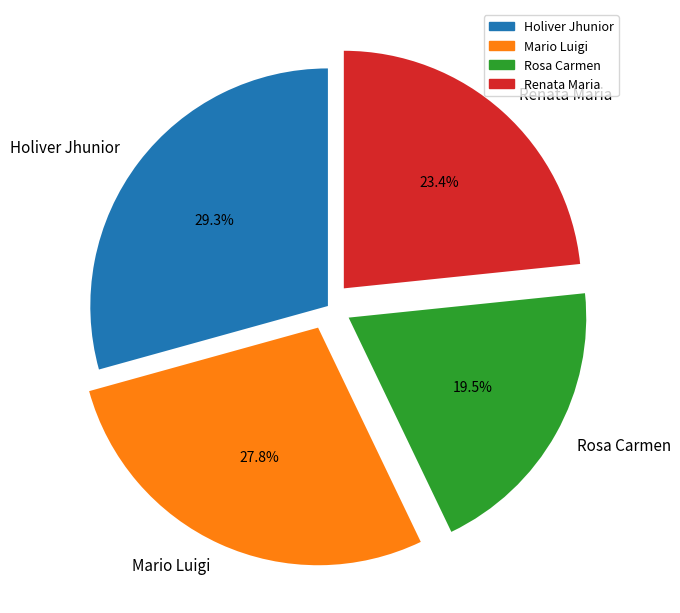

Is Renata Maria the majority of the pie?

No